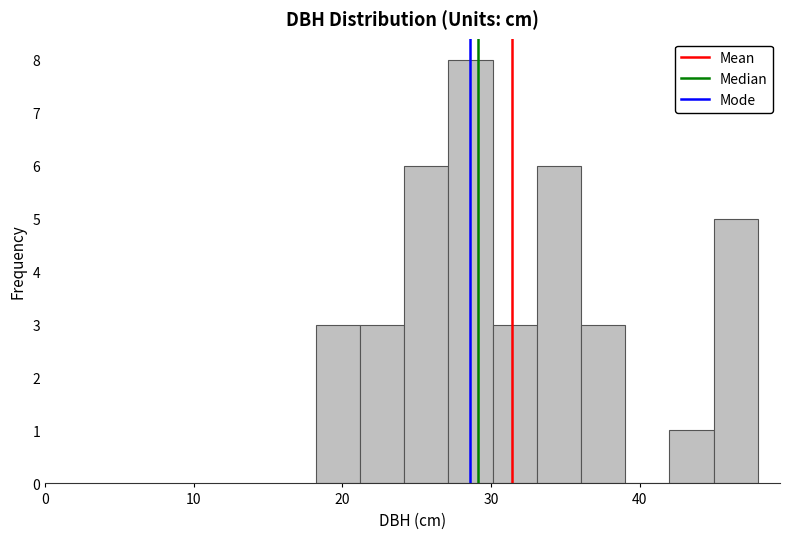

Read against the x-axis, roughly where is the centre of the tallest bar?

29